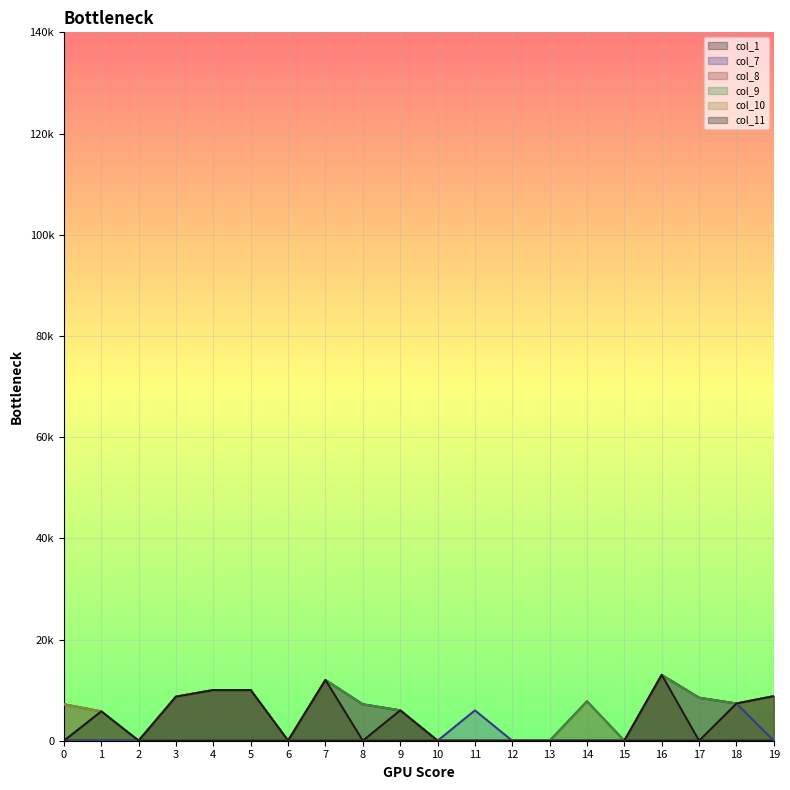

How many interior local valleys does the col_8 series have?

4